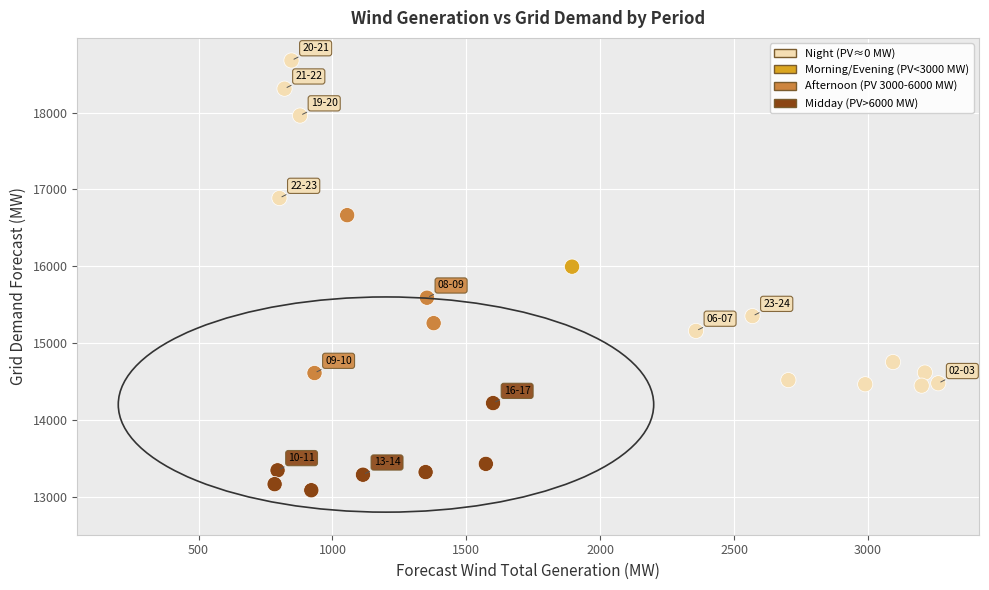

What Y value in the scatter plot is closest to 15881?

15994